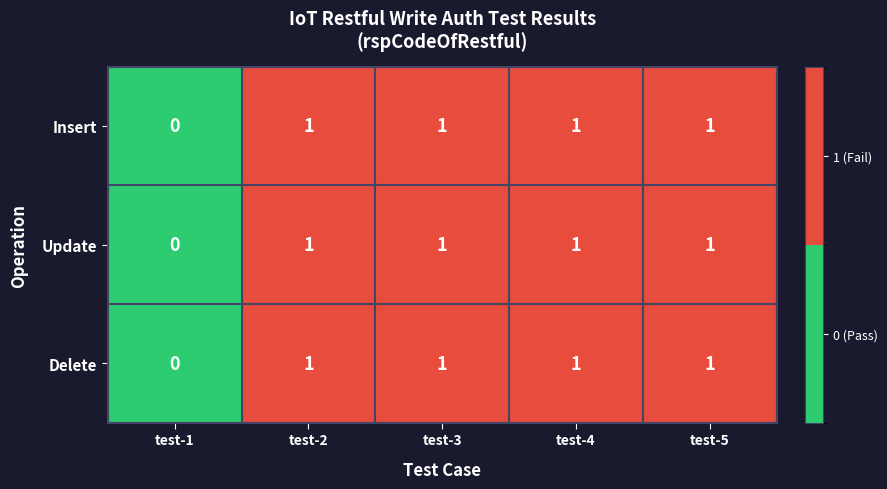

How many distinct data groups are displayed?

3